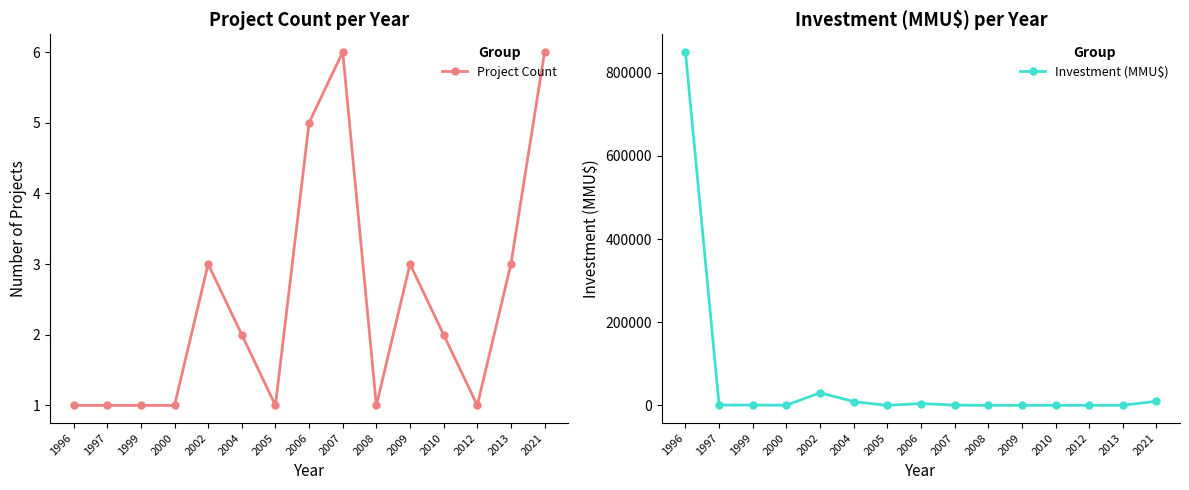

What is the difference between the Investment (MMU$) values at 2009 and 1999?

808